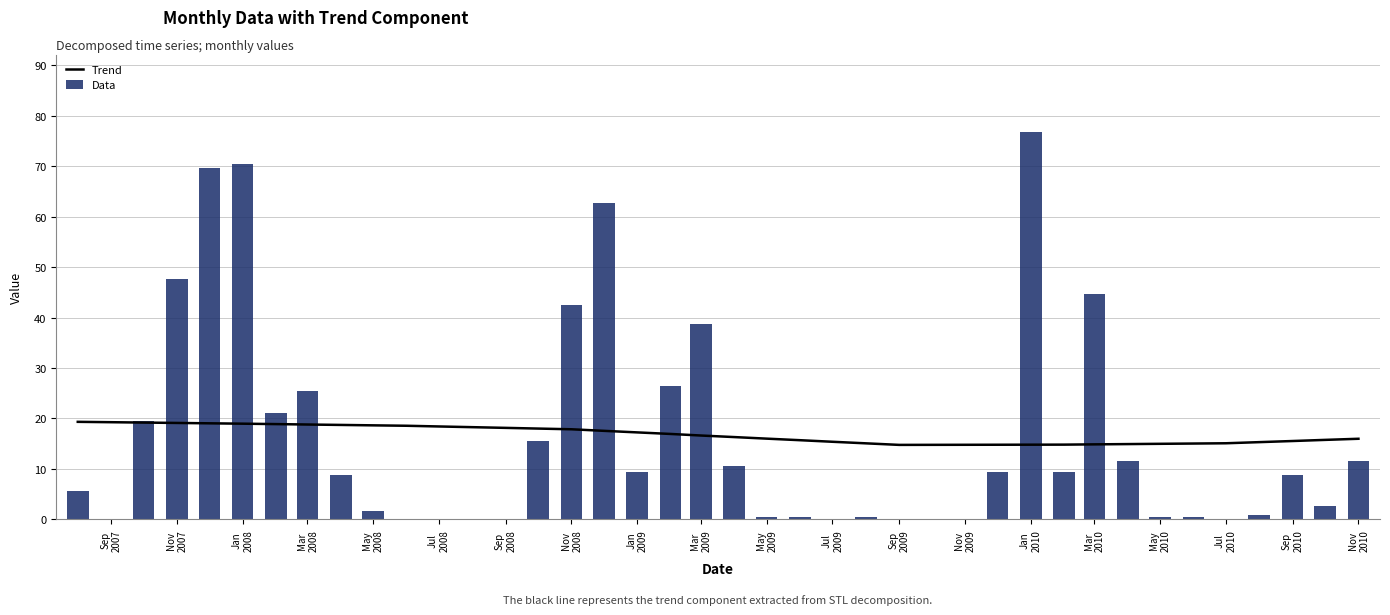

What is the maximum value for Data?

76.8